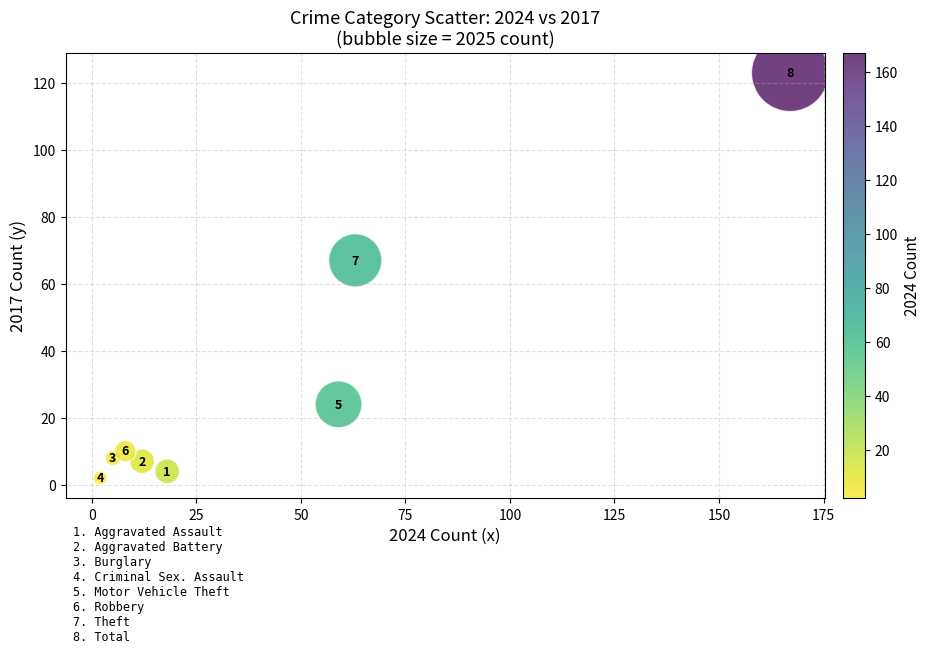

What Y value in the scatter plot is closest to 62?

67